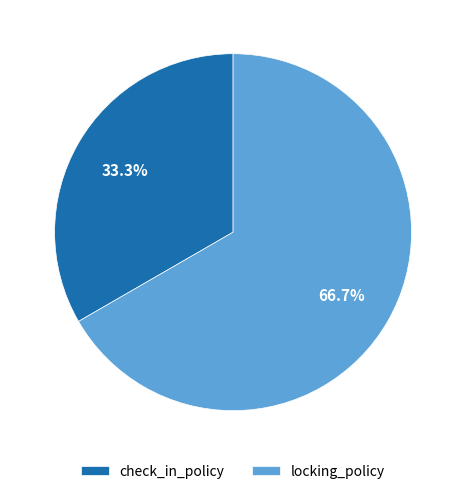

To the nearest percent, what percentage of the pie is locking_policy?

67%